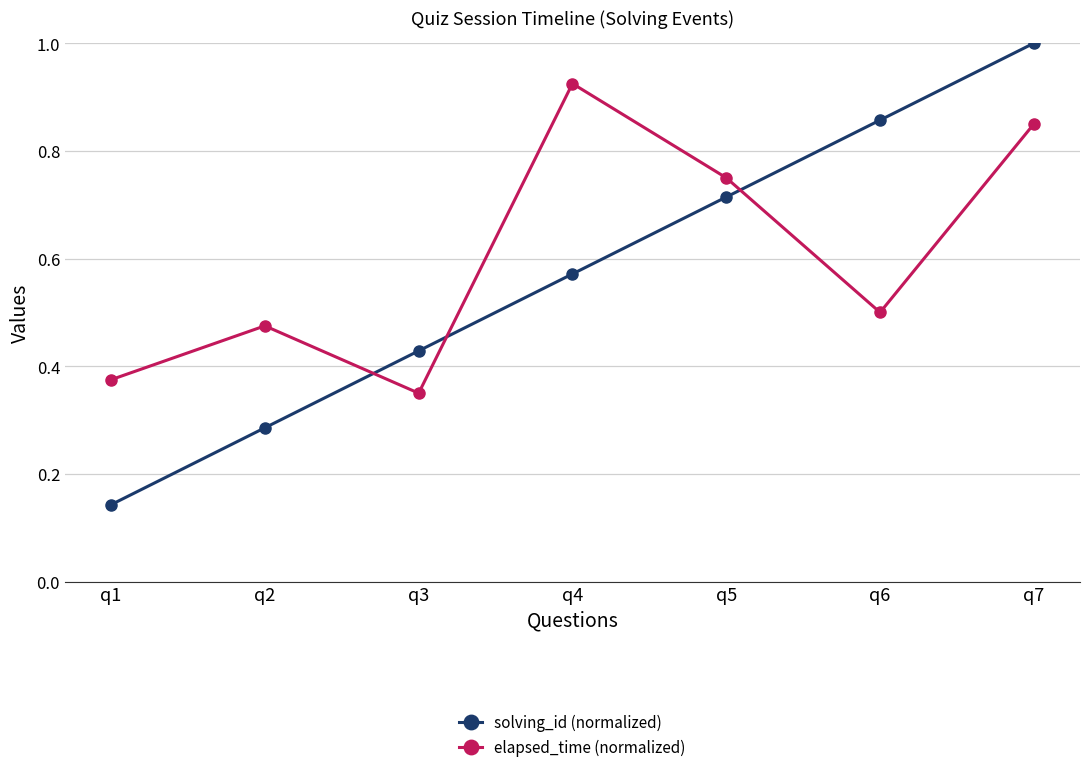

Count the number of data series in this chart.

2